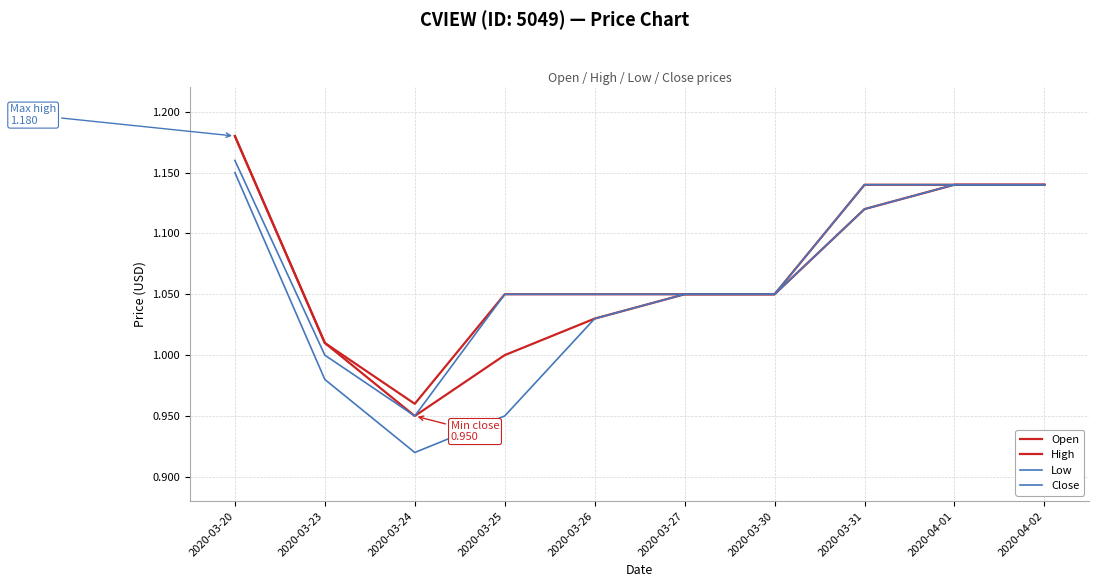

What are all the series names shown in the legend?

Open, High, Low, Close